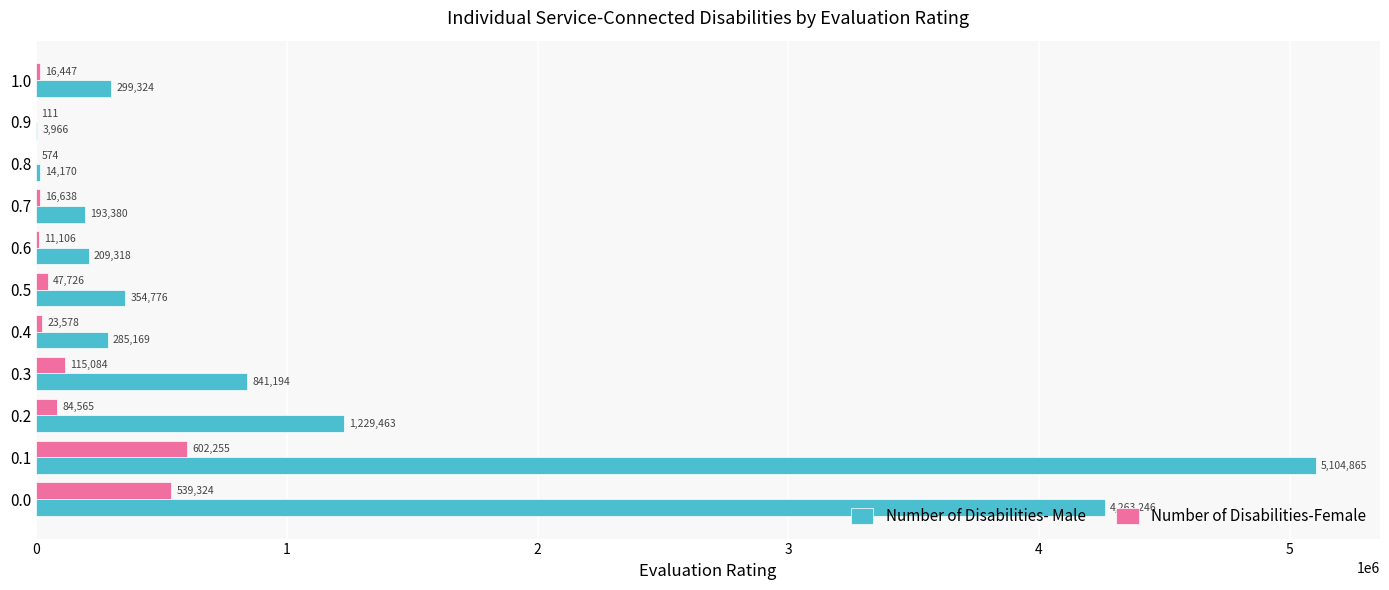

At which category is the sum across all series the highest?

0.1